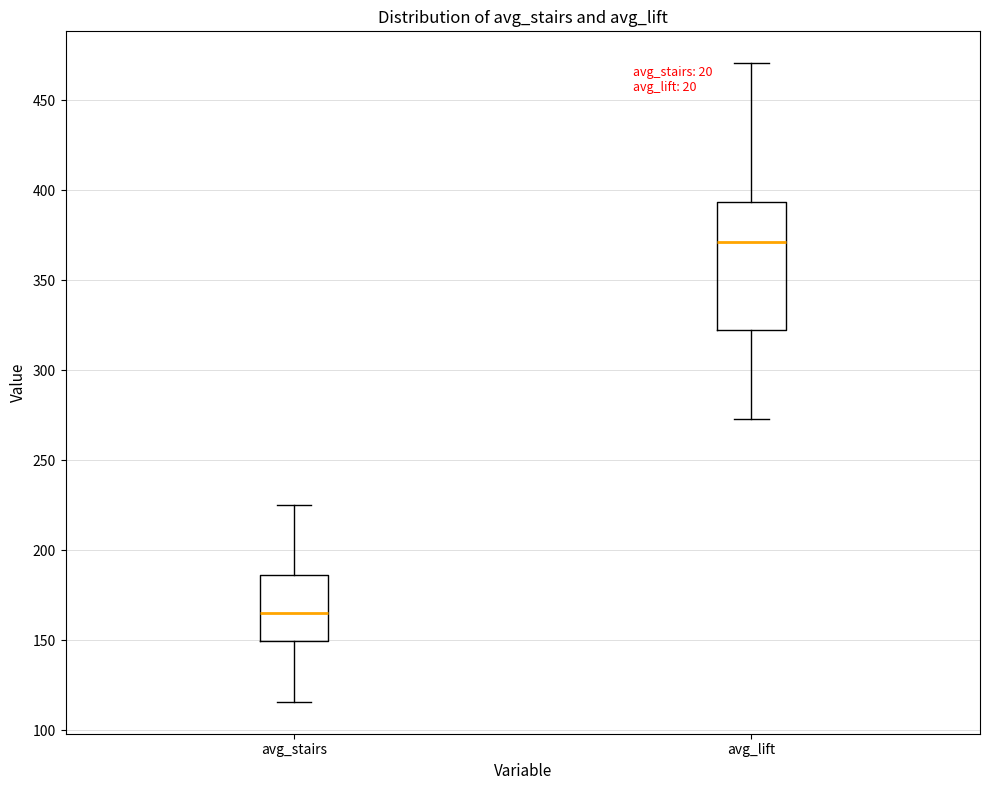

Reading left to right, read every box against the y-axis: the position of its median line, the range the box covers, and the ends of its whiskers. The values are not printed on the chart, so give them approximately, as read against the axis.

avg_stairs: median 165, box 150 to 185, whiskers 115 to 225
avg_lift: median 370, box 320 to 395, whiskers 275 to 470